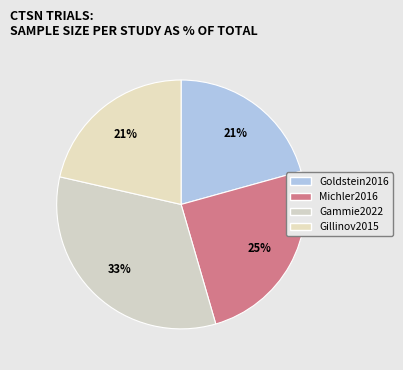

The Michler2016 slice represents 18% of the pie. True or false?

False